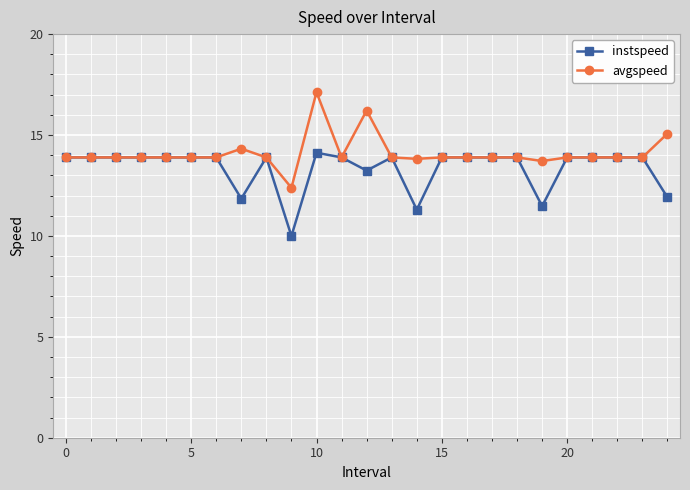

True or false: avgspeed has more than 2 points higher than both neighbors.

True